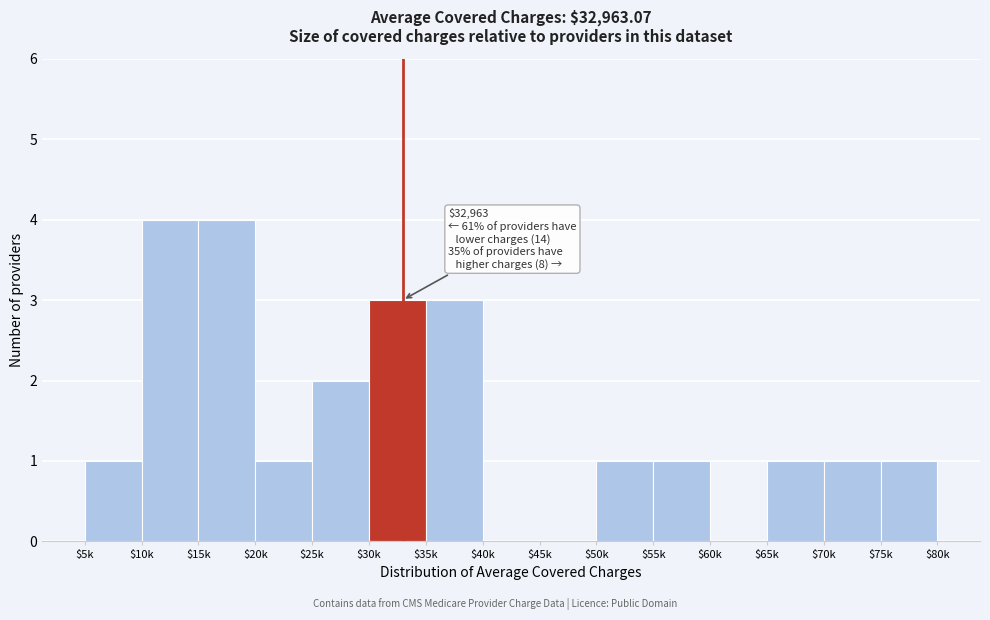

The chart shows a value of 1 at $55k. True or false?

True